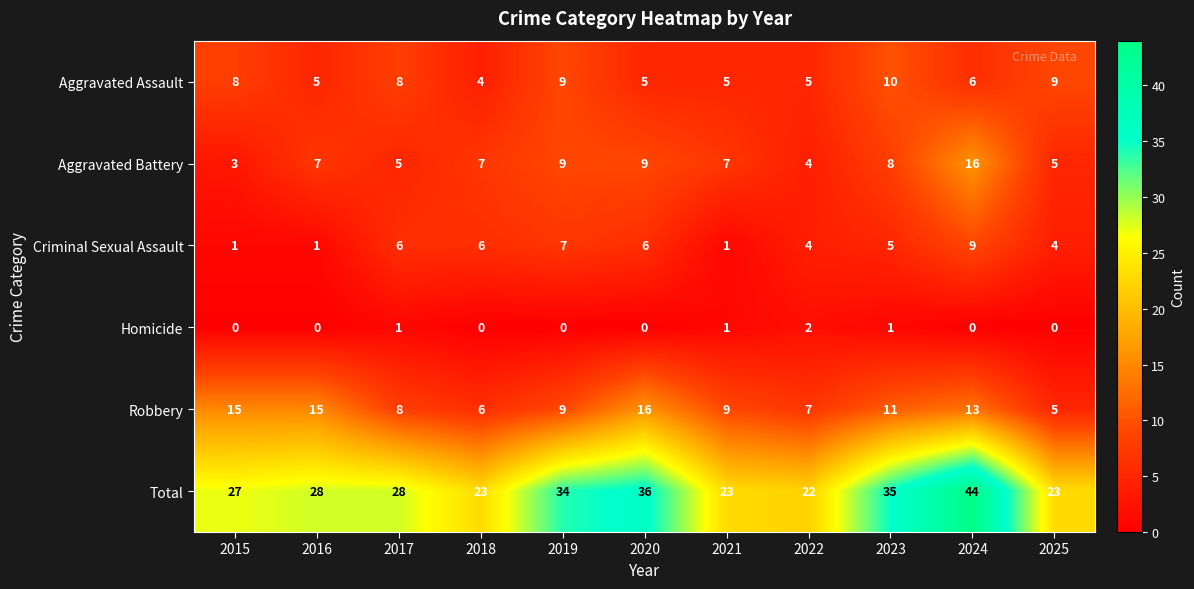

Which label corresponds to the largest value in the chart?

2024